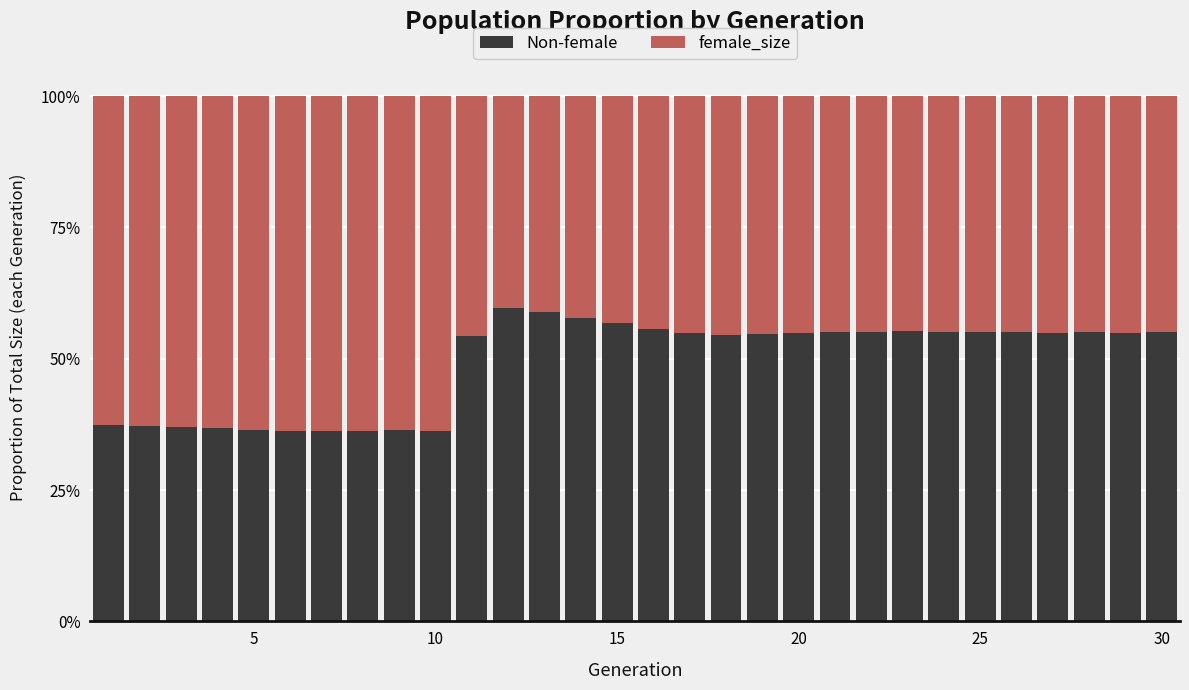

At which category is the sum across all series the highest?

5